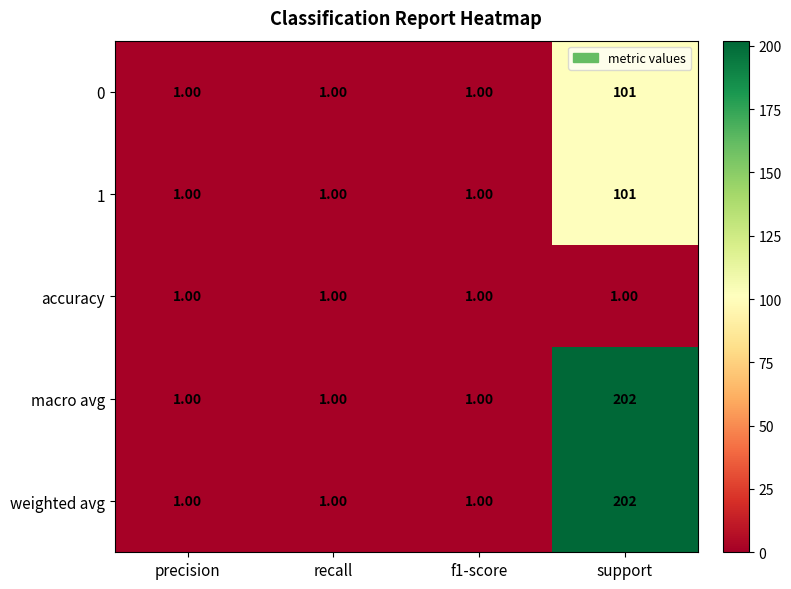

At which category is the sum across all series the highest?

support